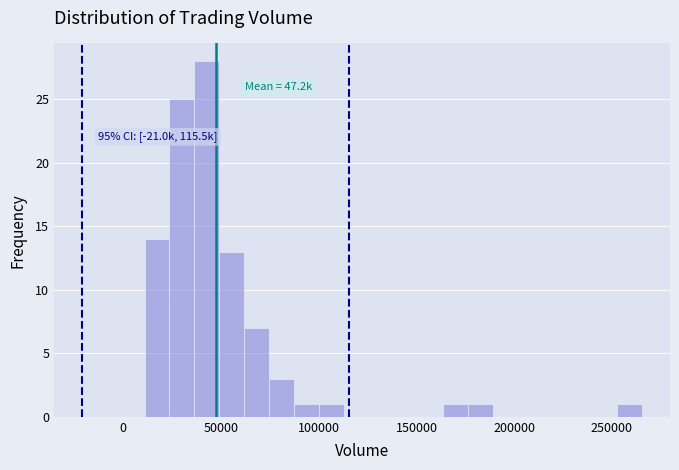

Read against the x-axis, roughly where is the centre of the tallest bar?

45000